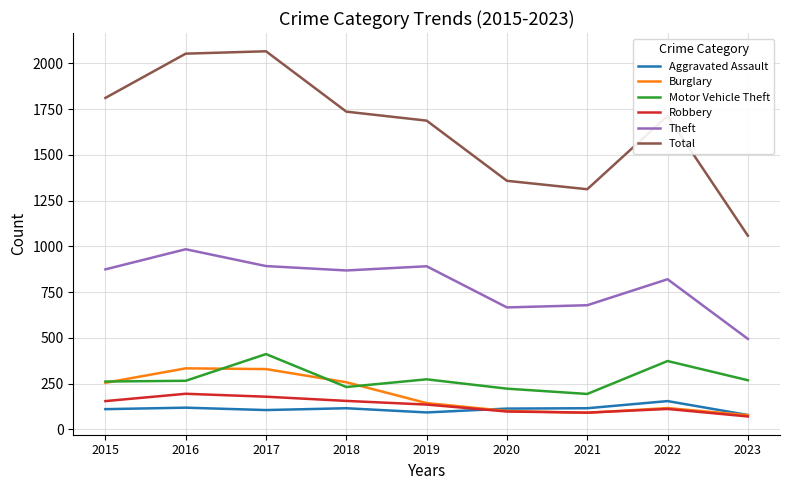

What is the maximum value for Burglary?

333